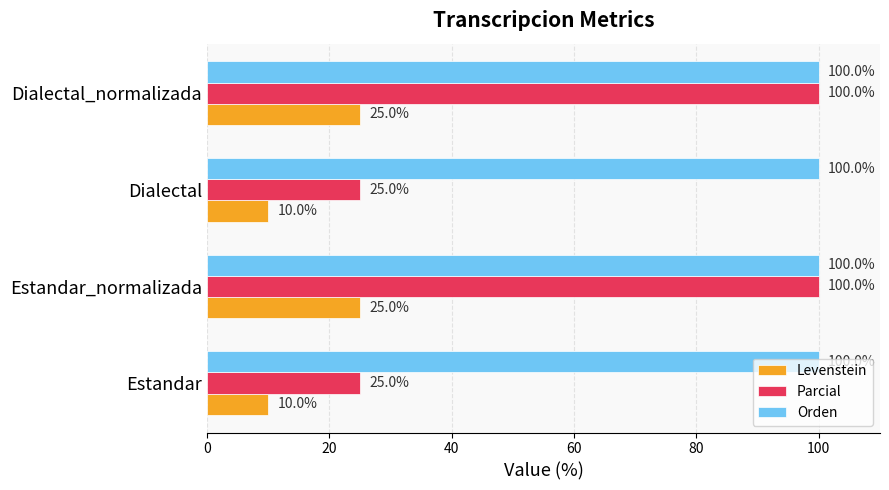

How many categories are shown in the chart?

4